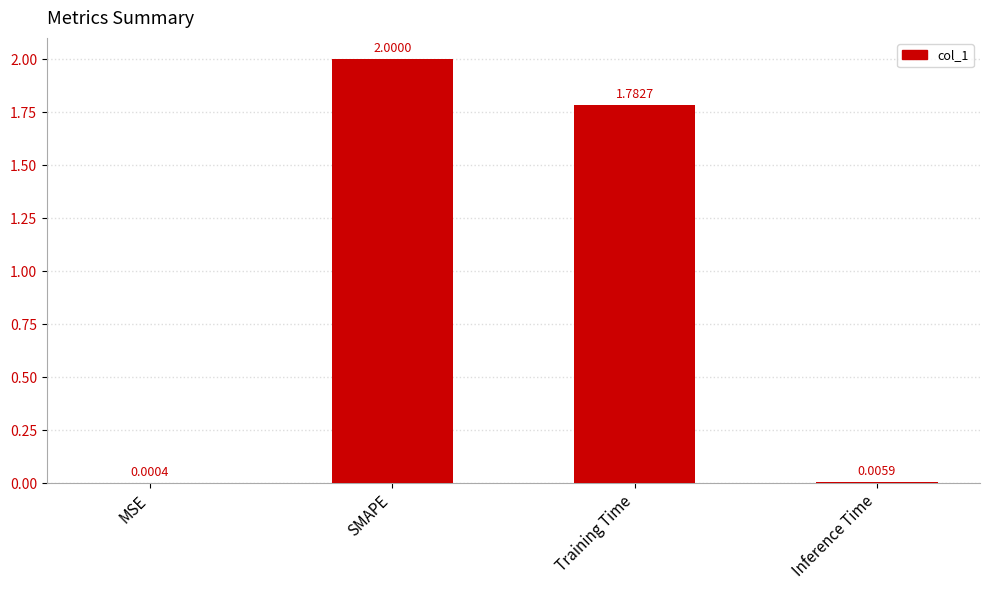

The value at SMAPE is 1.1. True or false?

False